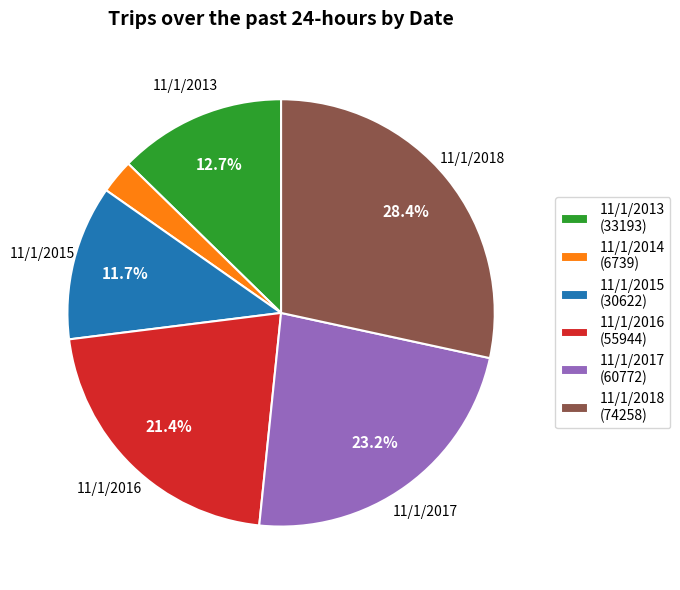

Which has a higher value, 11/1/2014 (6739) or 11/1/2018 (74258)?

11/1/2018 (74258)